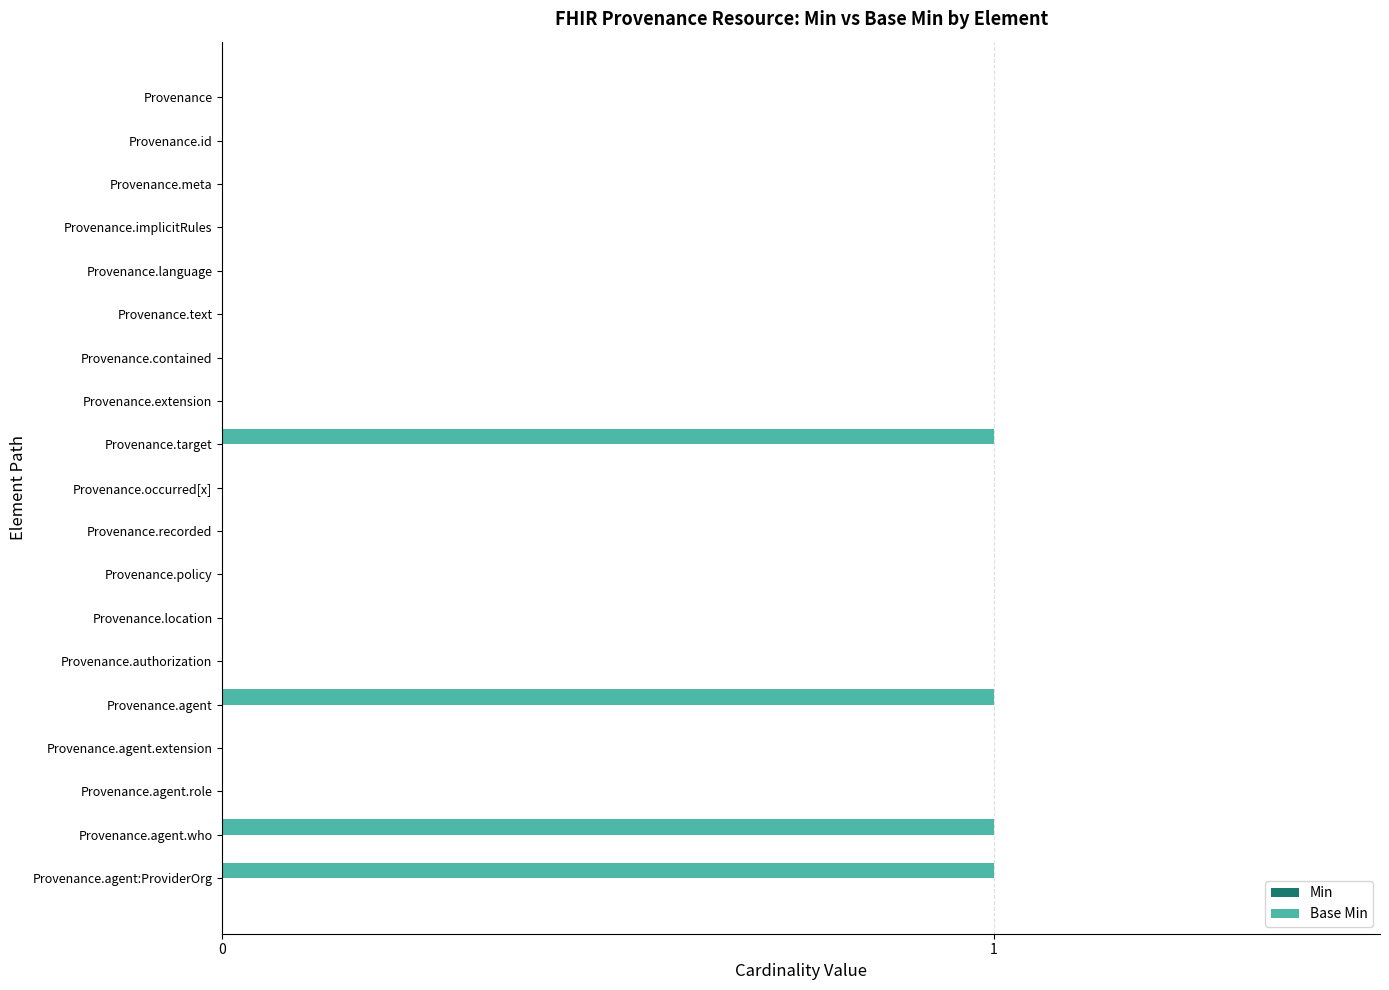

Reading top to bottom, extract all data points from this chart.

Provenance=0	Provenance.id=0	Provenance.meta=0	Provenance.implicitRules=0	Provenance.language=0	Provenance.text=0	Provenance.contained=0	Provenance.extension=0	Provenance.target=1	Provenance.occurred[x]=0	Provenance.recorded=0	Provenance.policy=0	Provenance.location=0	Provenance.authorization=0	Provenance.agent=1	Provenance.agent.extension=0	Provenance.agent.role=0	Provenance.agent.who=1	Provenance.agent:ProviderOrg=1